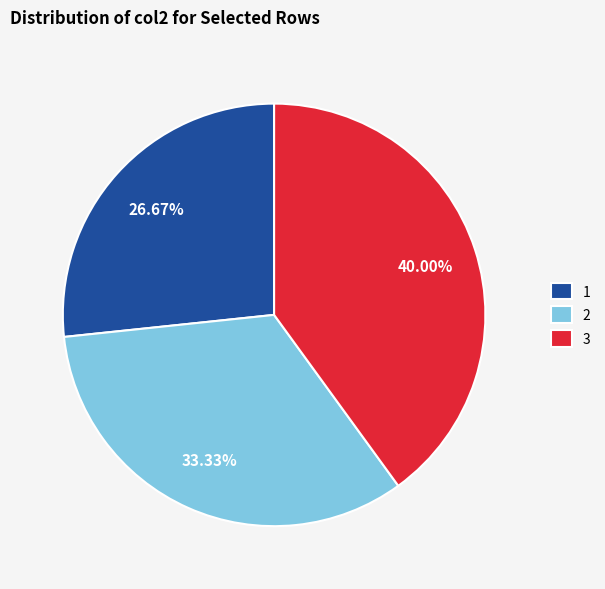

True or false: 2 accounts for 33% of the total.

True